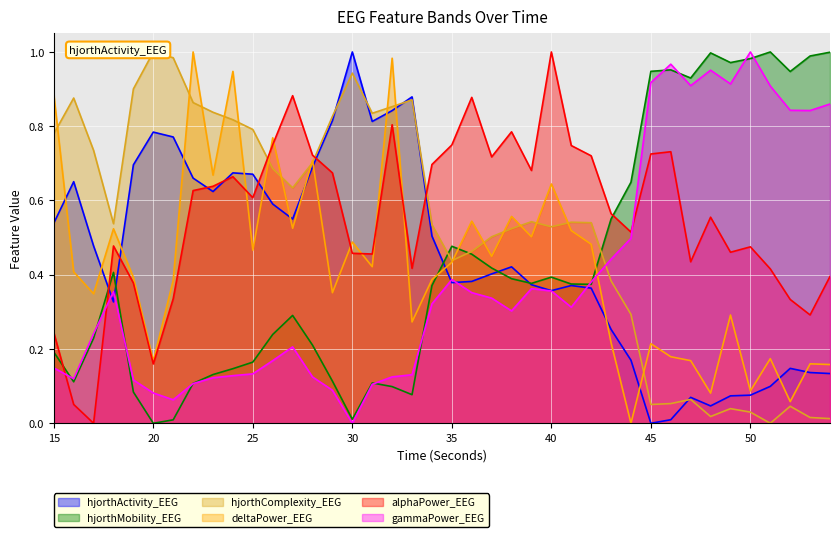

True or false: hjorthActivity_EEG has more than 0 points higher than both neighbors.

True